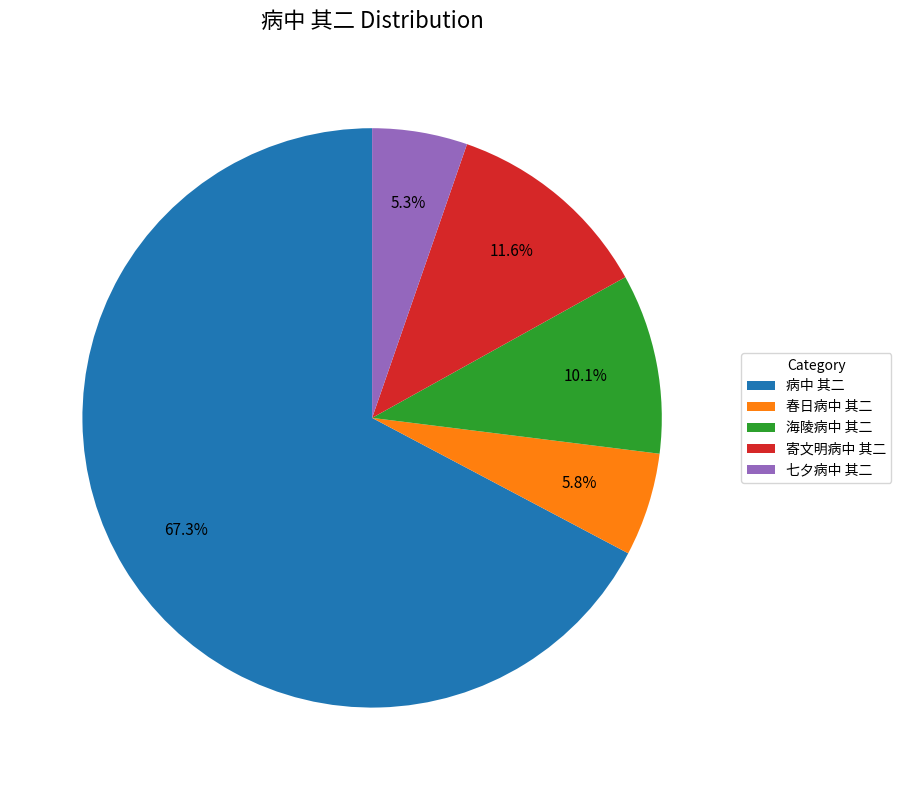

Count the number of slices in the pie.

5